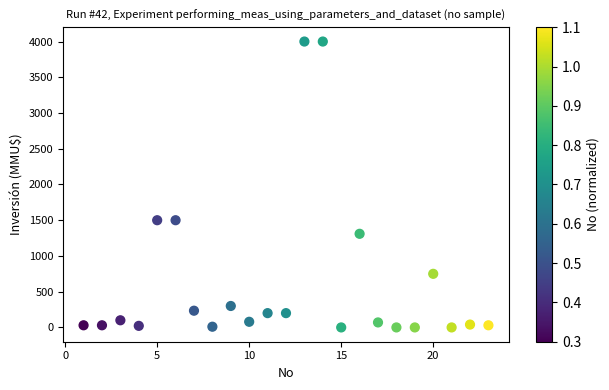

What is the range of X values (max minus min)?

22